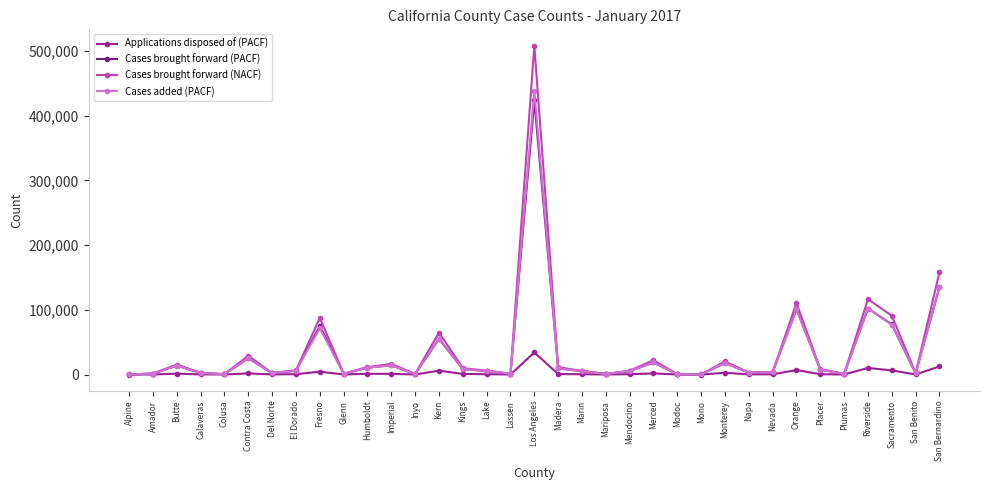

Which has a higher value, Kings or Mariposa?

Kings